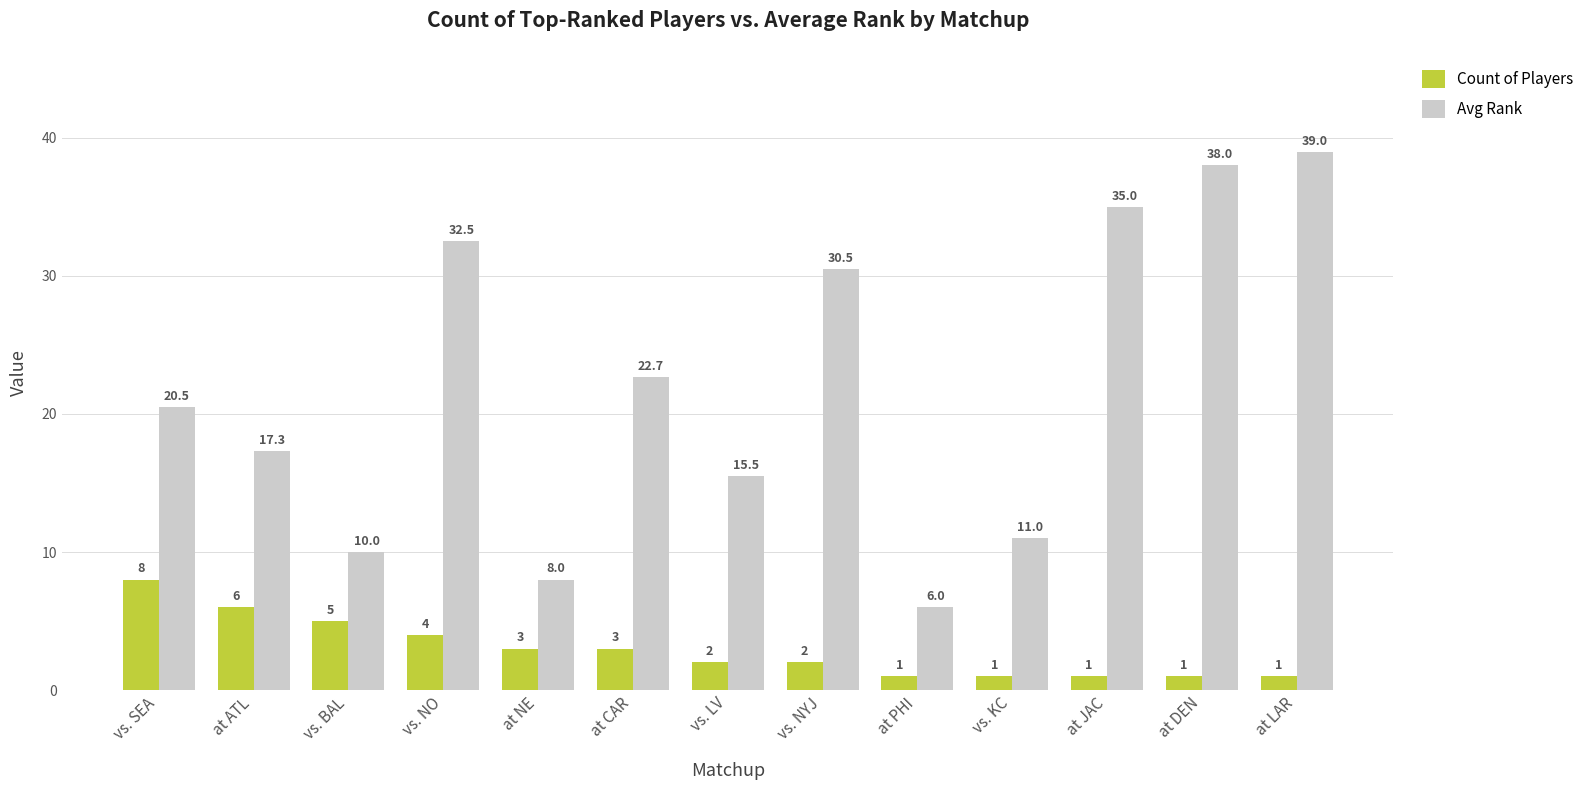

What is the lowest value of the Avg Rank series?

6.0